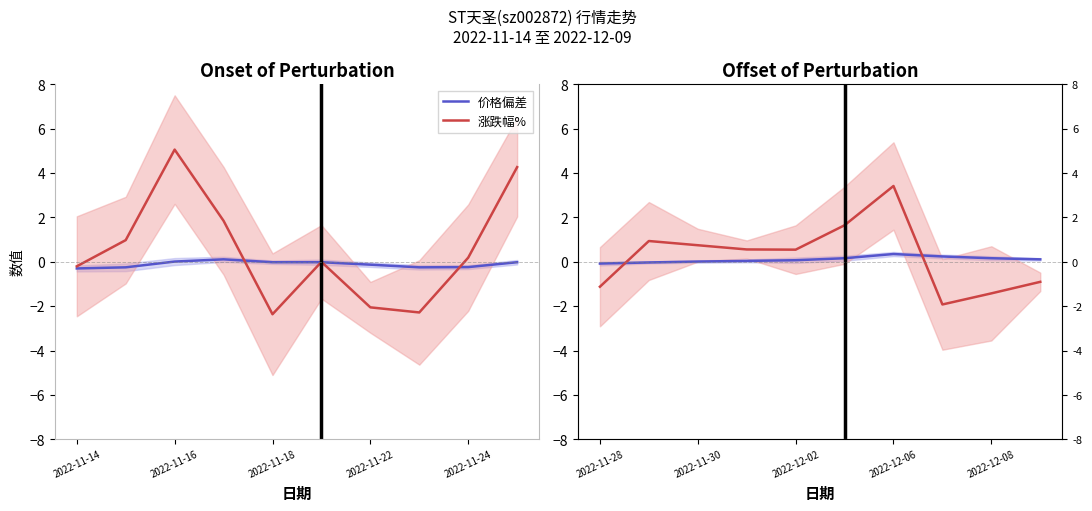

How many data points in 涨跌幅% are less than 0?

4